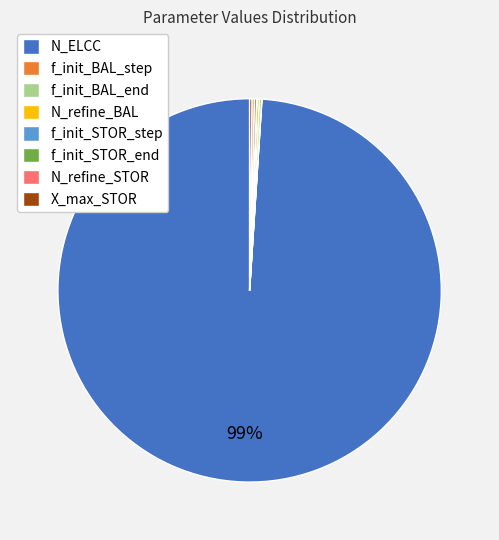

Does N_ELCC represent more than half of the total?

Yes